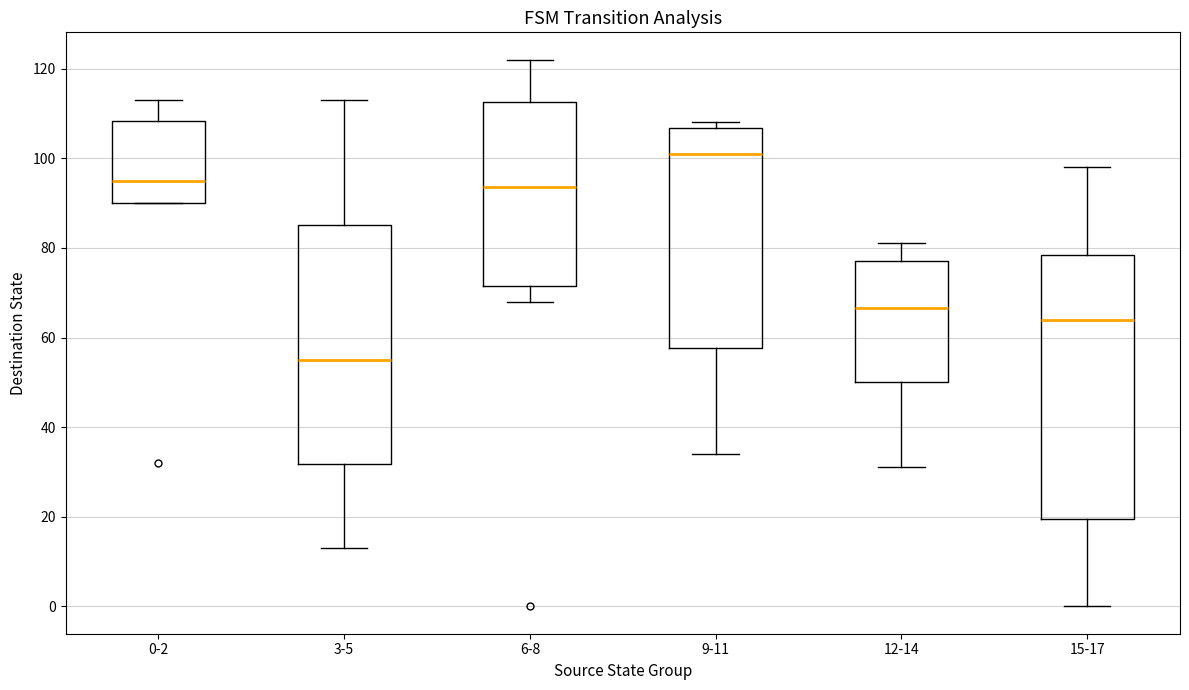

Reading left to right, read every box against the y-axis: the position of its median line, the range the box covers, and the ends of its whiskers. The values are not printed on the chart, so give them approximately, as read against the axis.

0-2: median 96, box 90 to 108, whiskers 90 to 114
3-5: median 56, box 32 to 86, whiskers 14 to 114
6-8: median 94, box 72 to 112, whiskers 68 to 122
9-11: median 102, box 58 to 106, whiskers 34 to 108
12-14: median 66, box 50 to 78, whiskers 32 to 82
15-17: median 64, box 20 to 78, whiskers 0 to 98